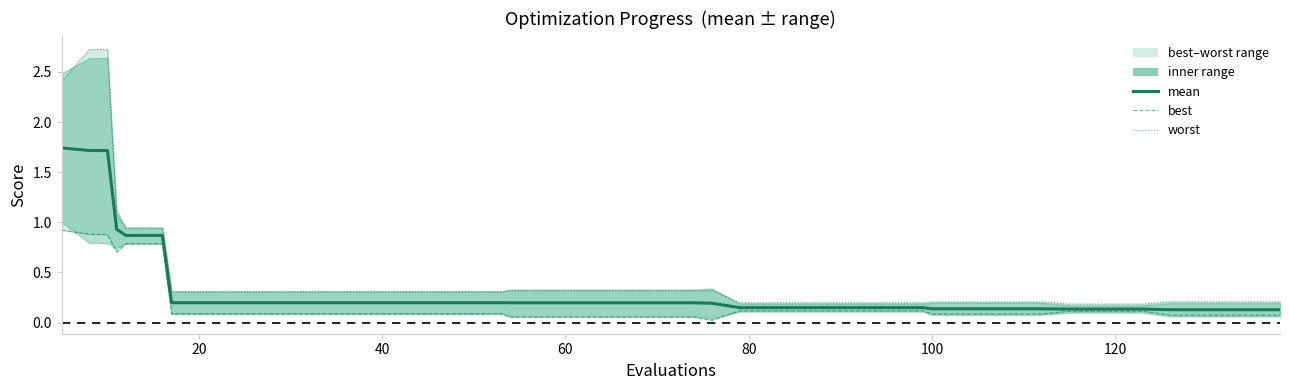

At how many categories does at least one series exceed 1?

4